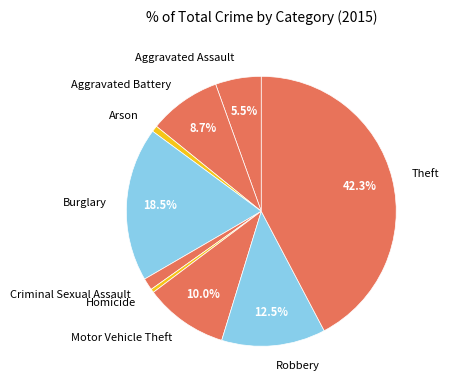

How many slices are in this pie chart?

9